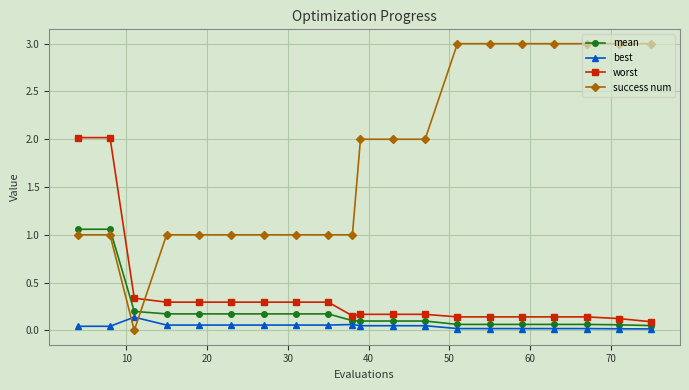

Rank the series by their maximum value, from lowest to highest.

best, mean, worst, success num